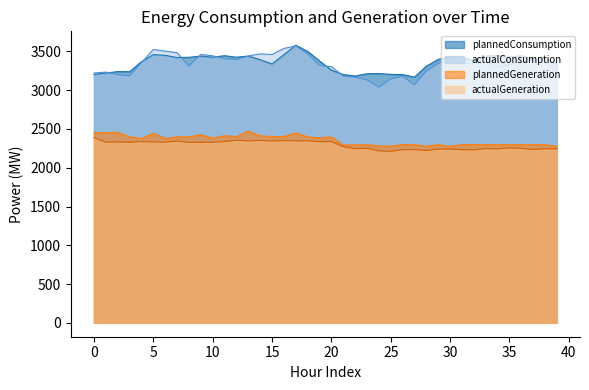

What is the average value of the actualGeneration series?

2292.3